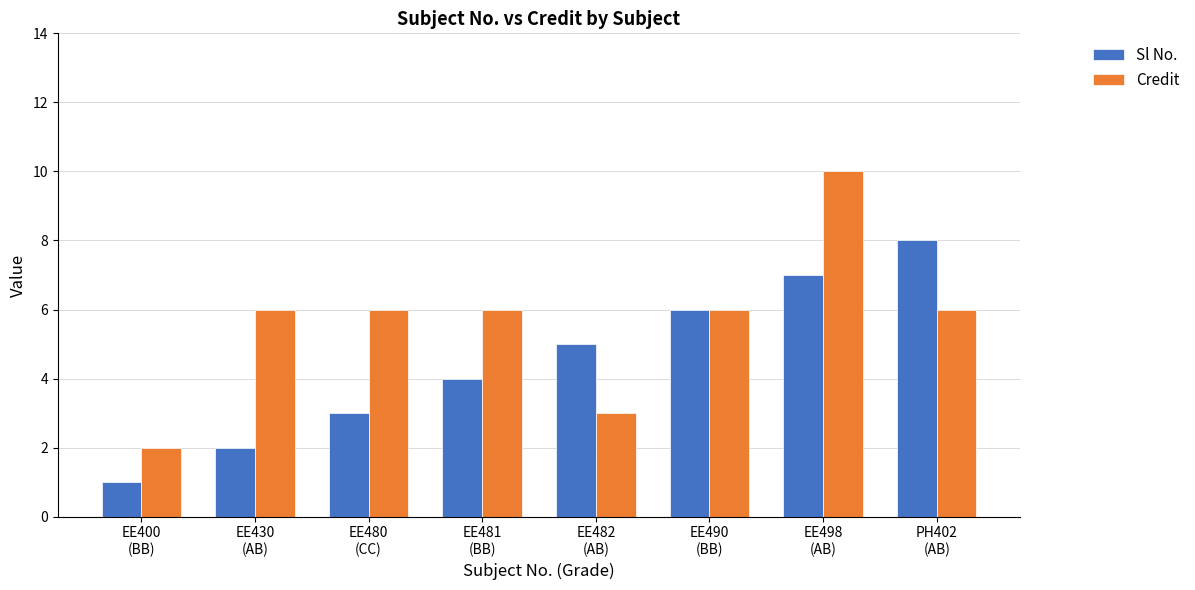

Rank the series by their maximum value, from lowest to highest.

Sl No., Credit